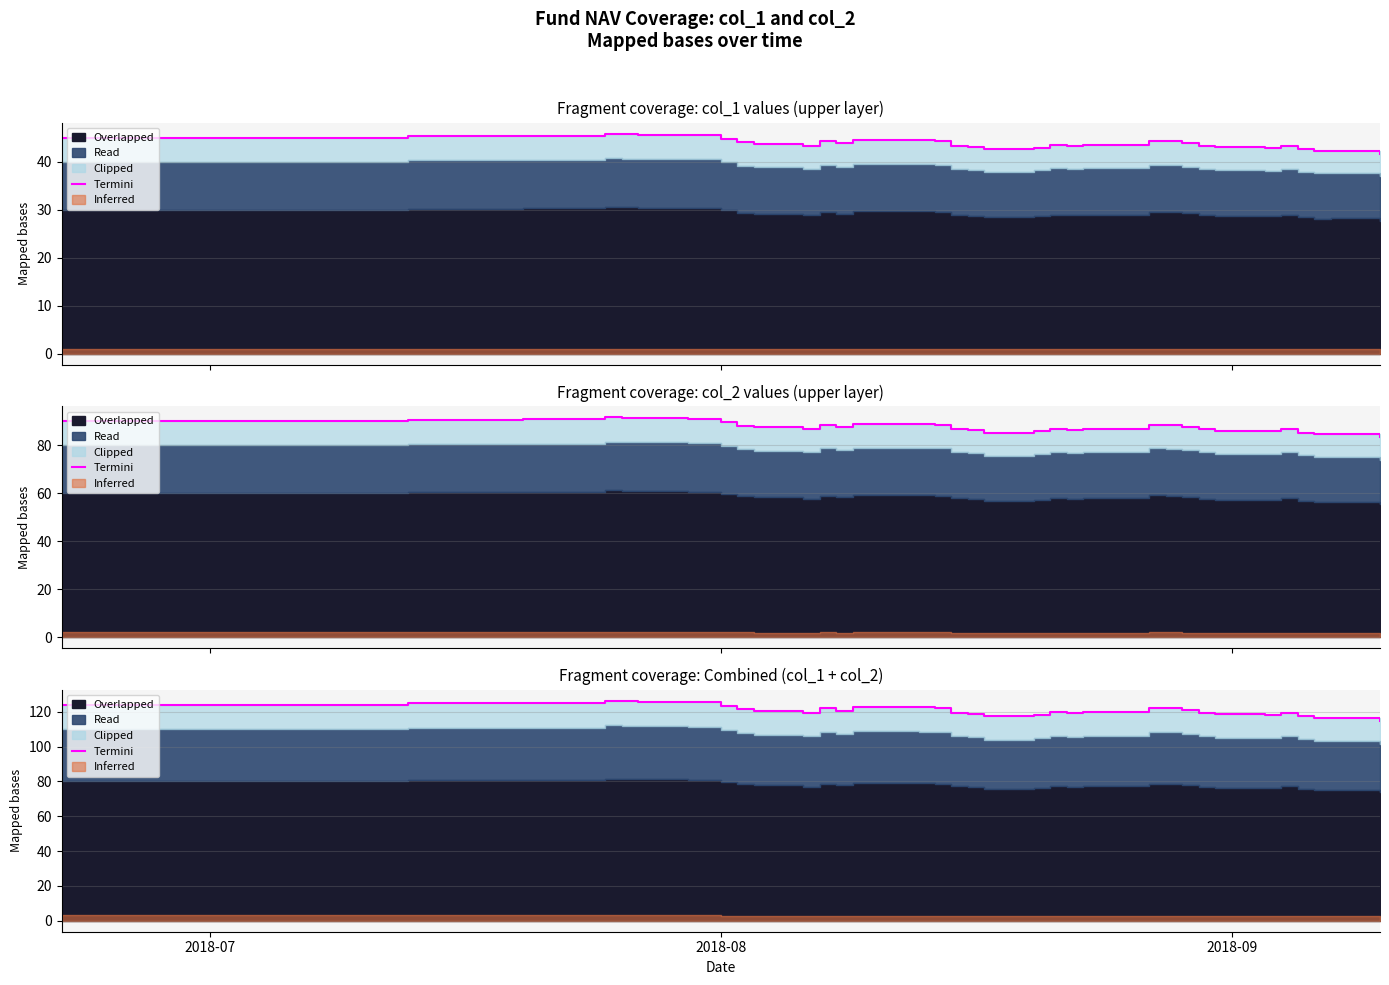

How many data points are less than 121?

20